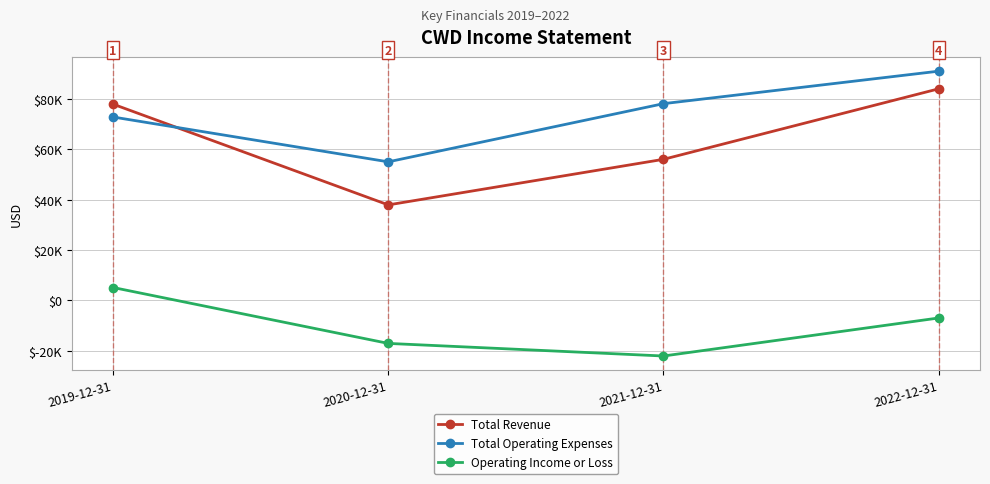

What is the minimum value for Total Operating Expenses?

55000